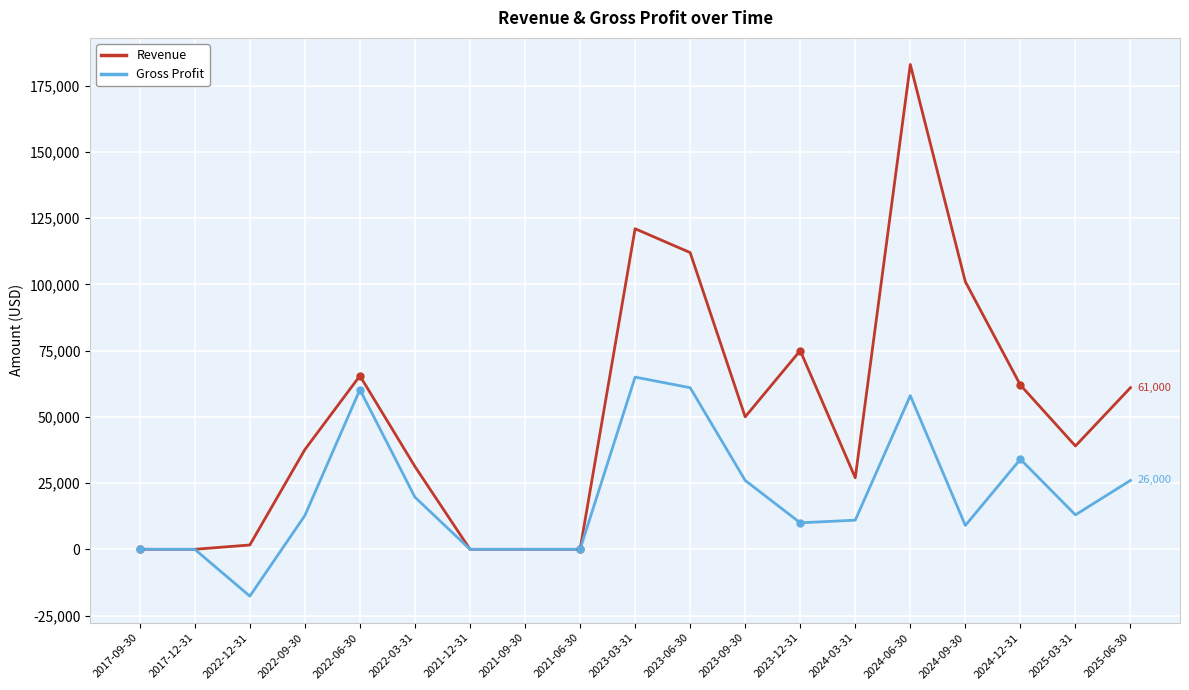

At 2022-03-31, list the series in order from smallest to largest.

Gross Profit, Revenue